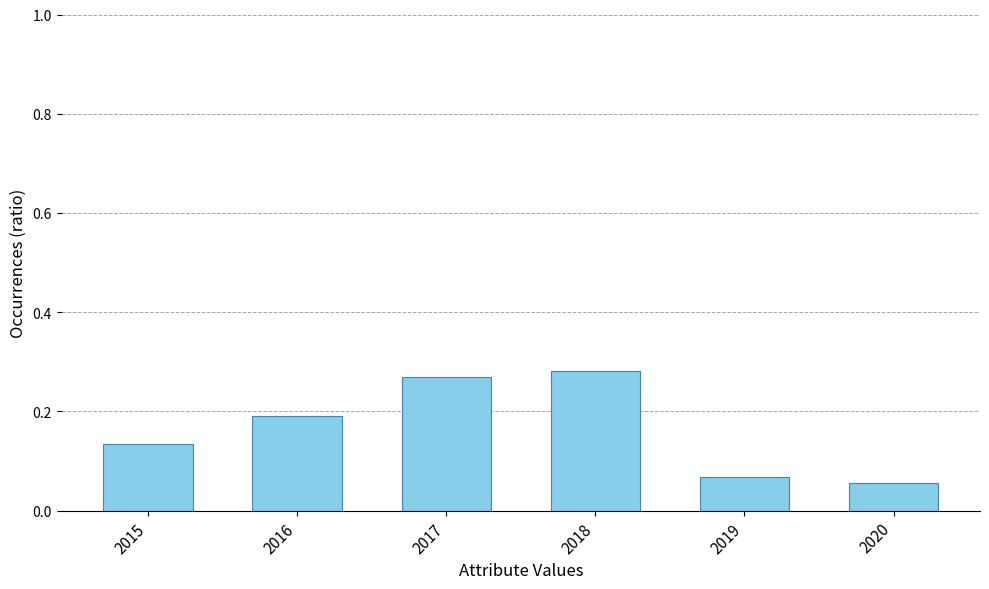

What is the sum of all values?

1.0